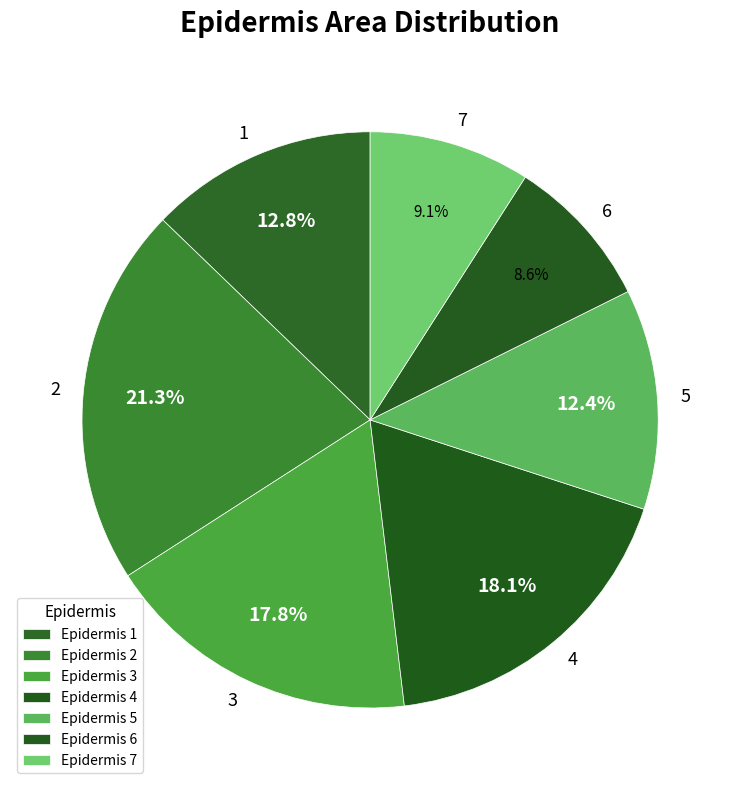

How many segments does this pie chart have?

7